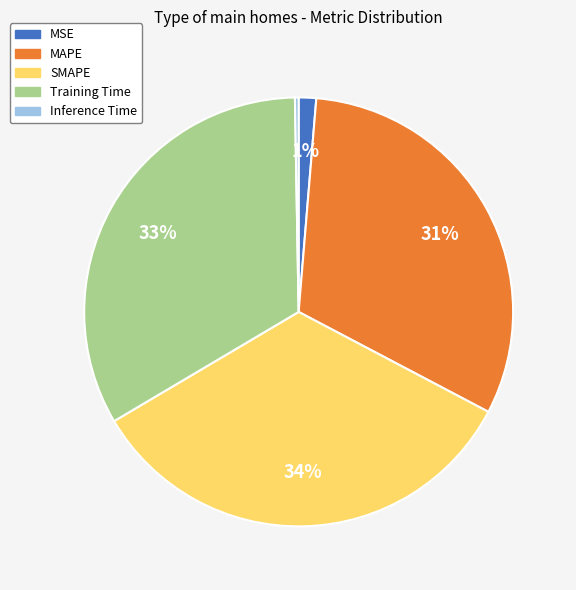

To the nearest percent, what portion does Training Time represent?

33%